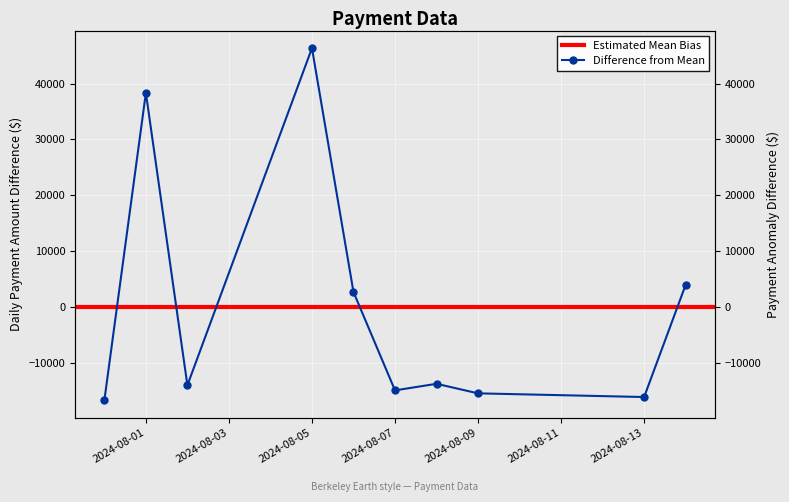

At which label does the data first exceed -13793?

2024-08-01